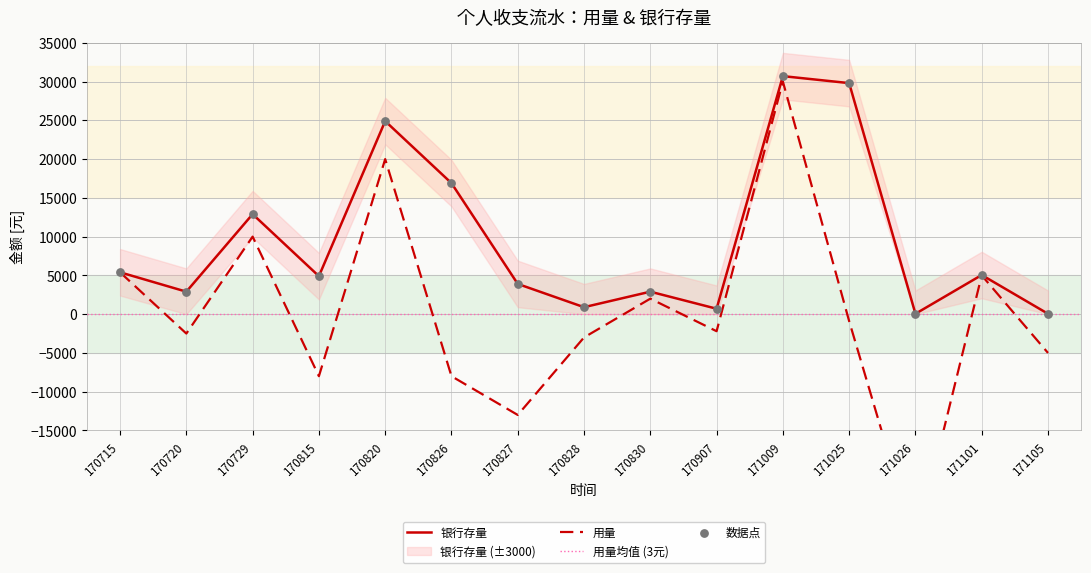

At which category is the sum across all series the highest?

171009